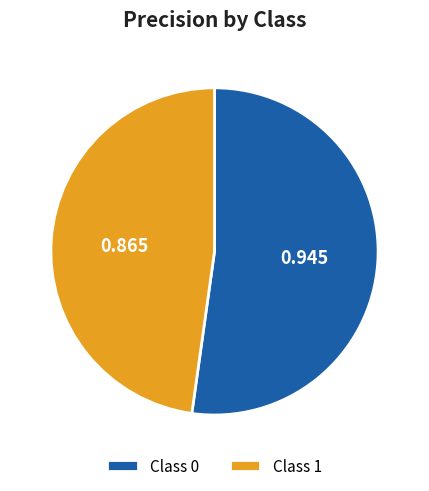

Is there any slice that represents more than half of the pie?

Yes